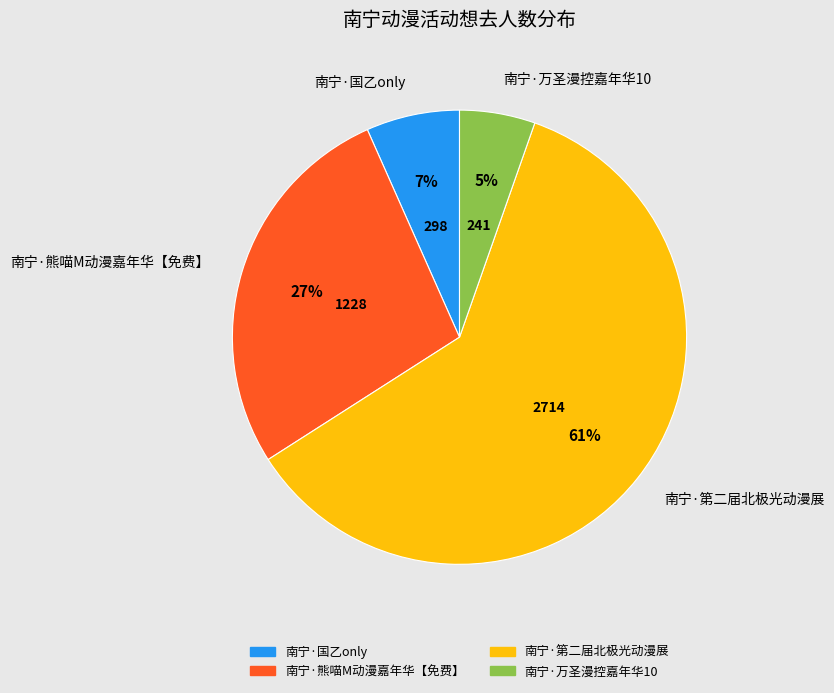

What percentage is the 南宁·万圣漫控嘉年华10 slice, to the nearest percent?

5%